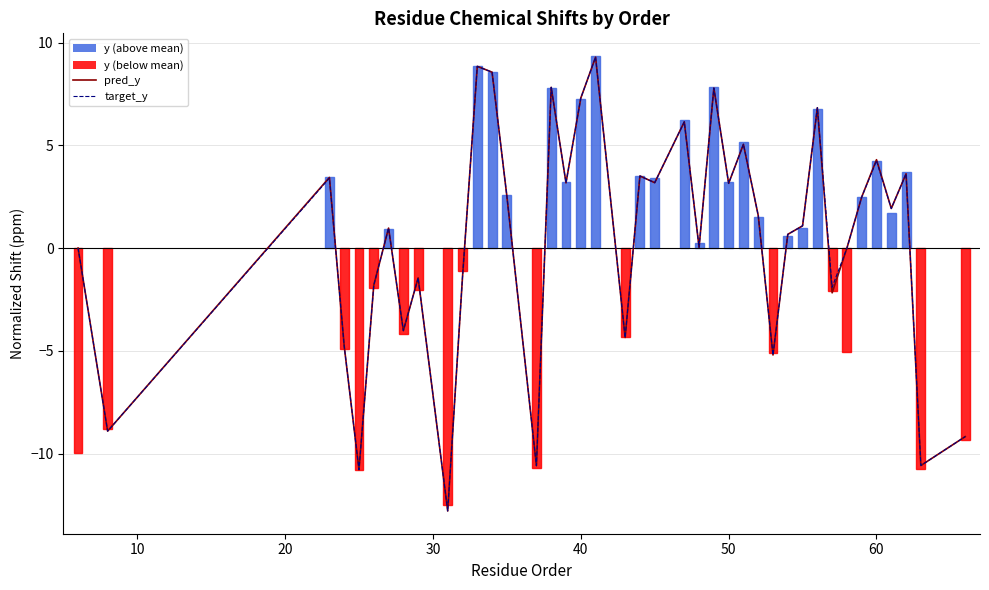

What is the difference between the maximum and minimum values in the pred_y series?

22.1